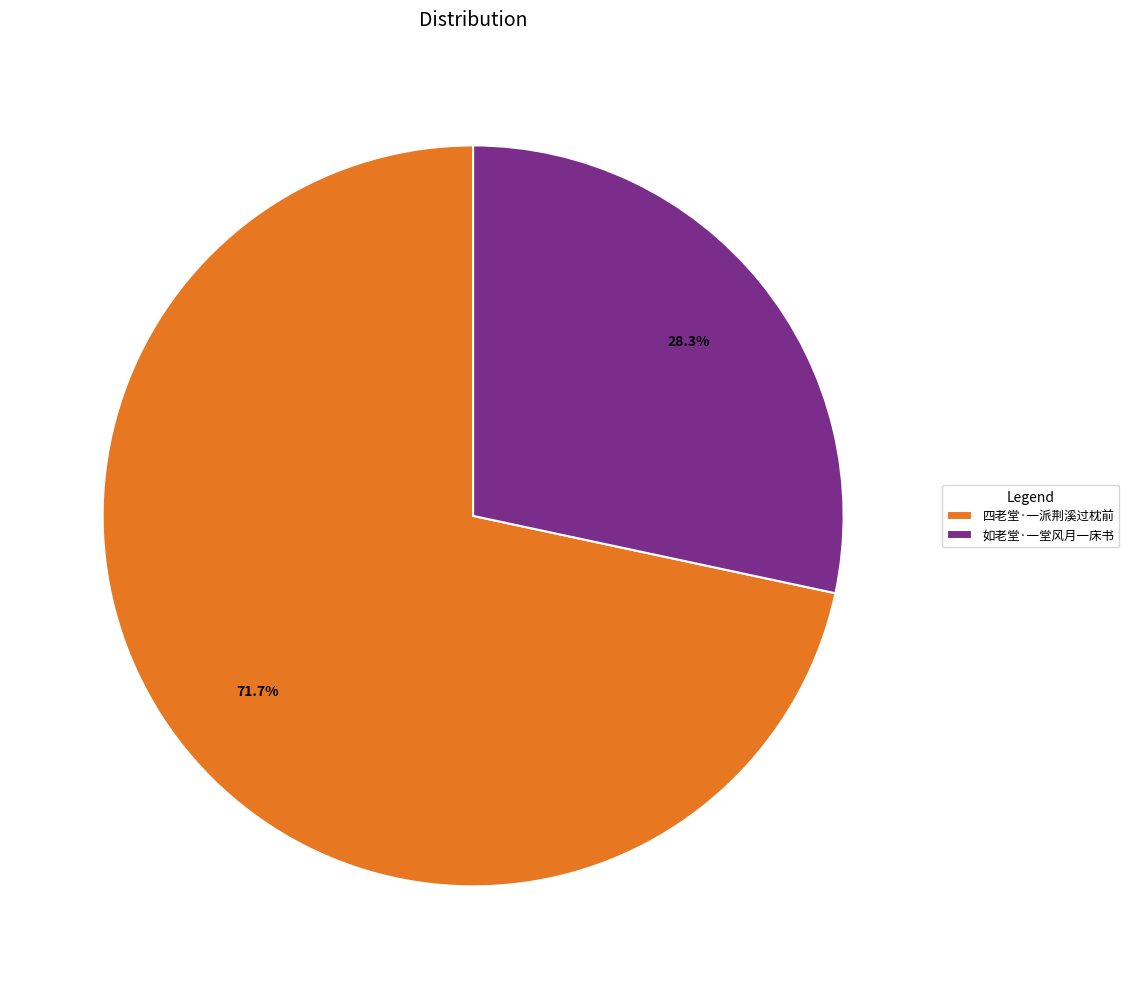

To the nearest percent, what portion does 如老堂·一堂风月一床书 represent?

28%